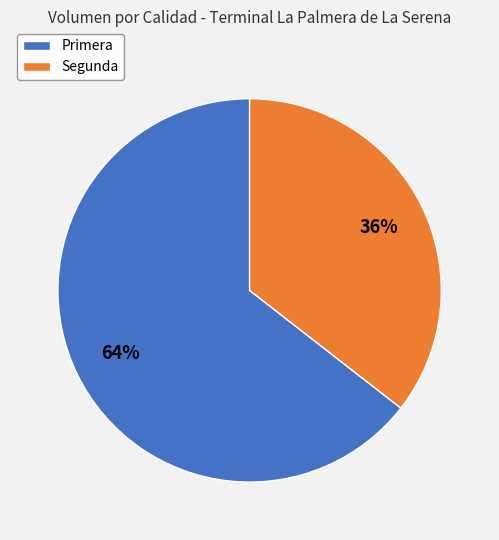

How many segments does this pie chart have?

2